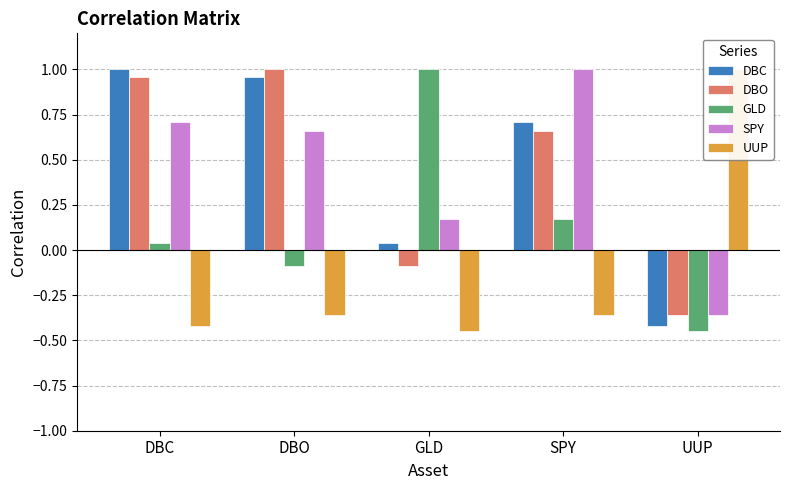

What position from the left is GLD?

3